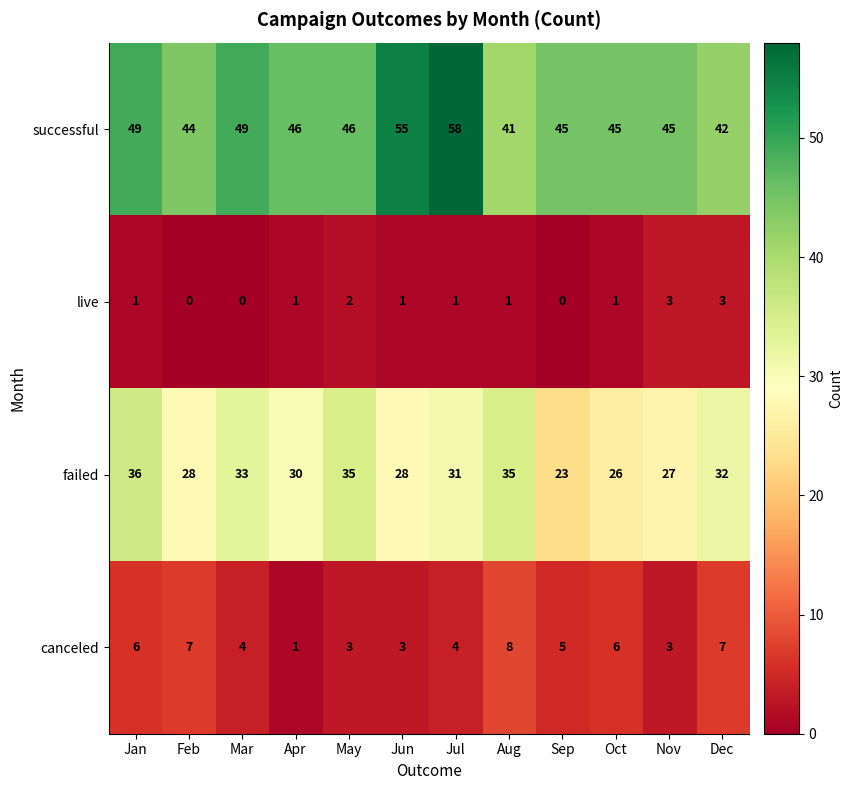

What is the spread (max minus min) of values at Jun?

54